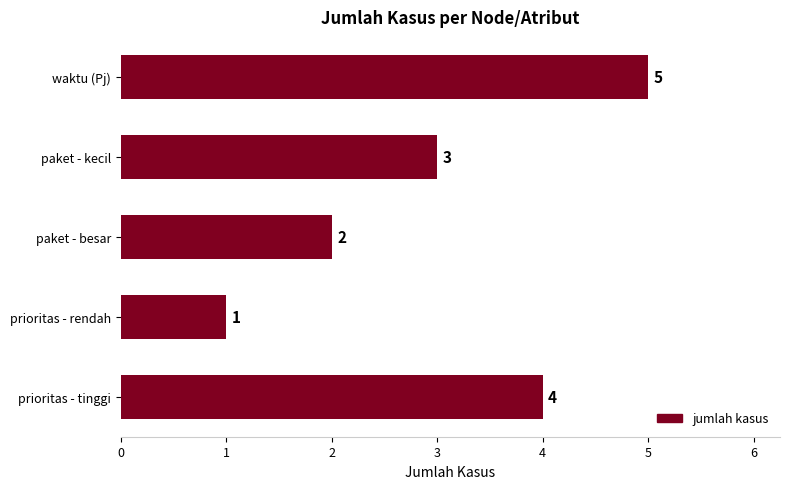

What is the sum of all values?

15